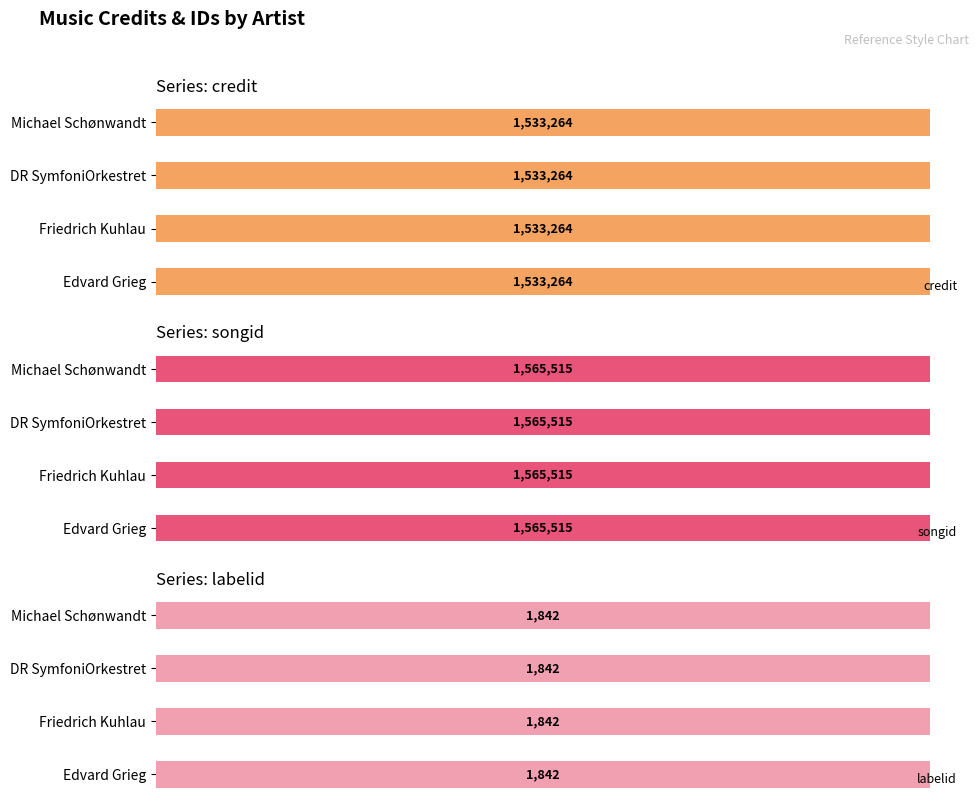

The credit series shows 747886 at DR SymfoniOrkestret. True or false?

False